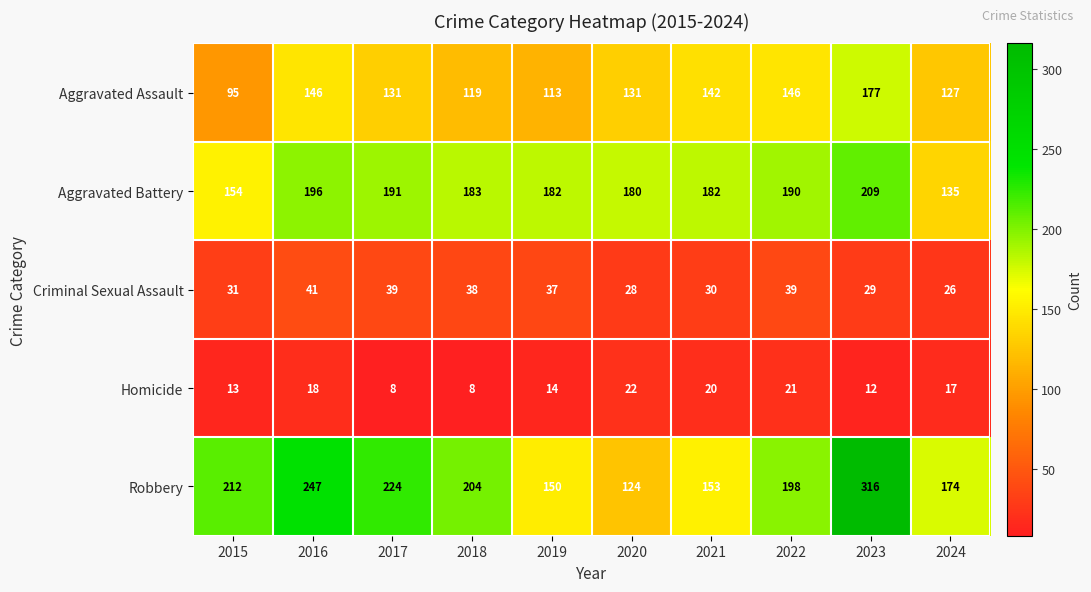

Is the value of Homicide at 2017 greater than the value of Aggravated Assault at 2024?

No